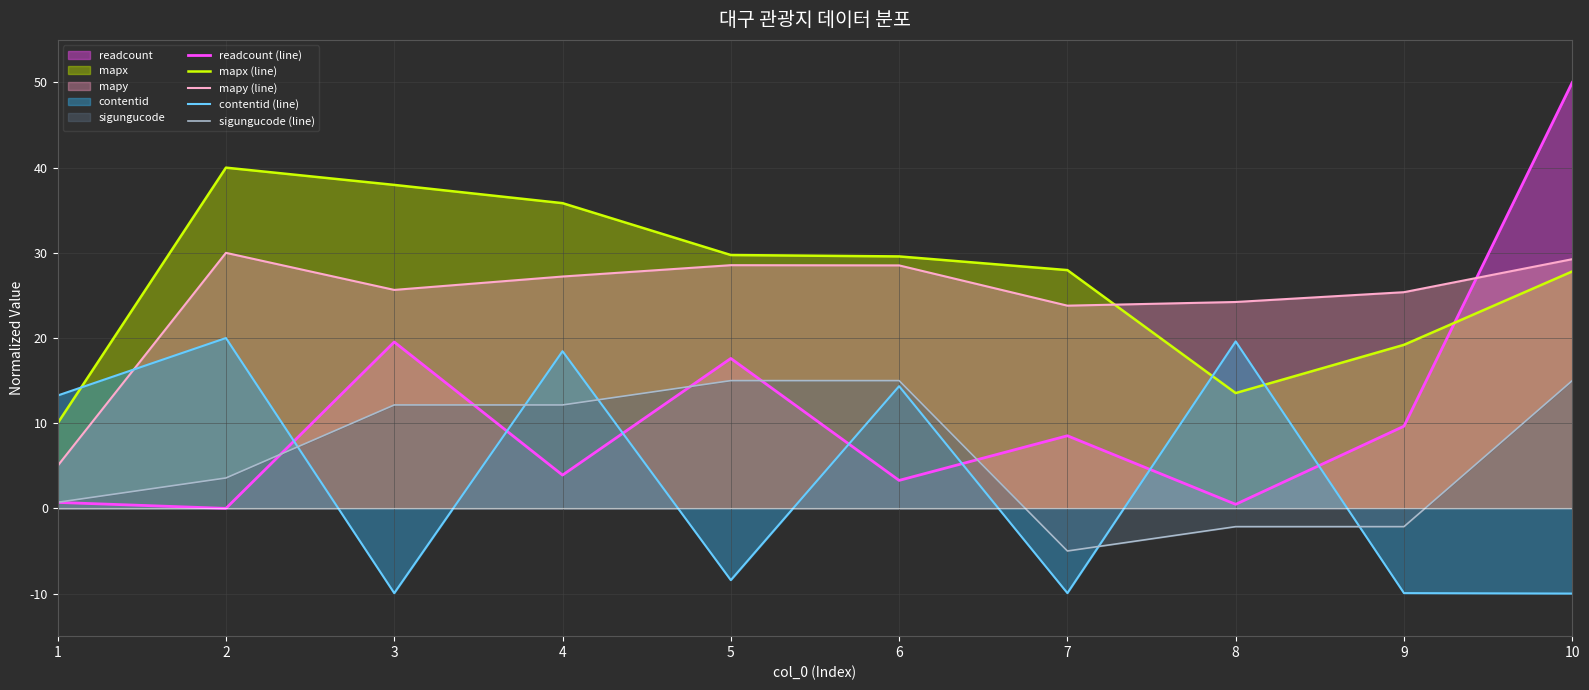

Rank the categories by mapy (line) value from lowest to highest.

1, 7, 8, 9, 3, 4, 6, 5, 10, 2